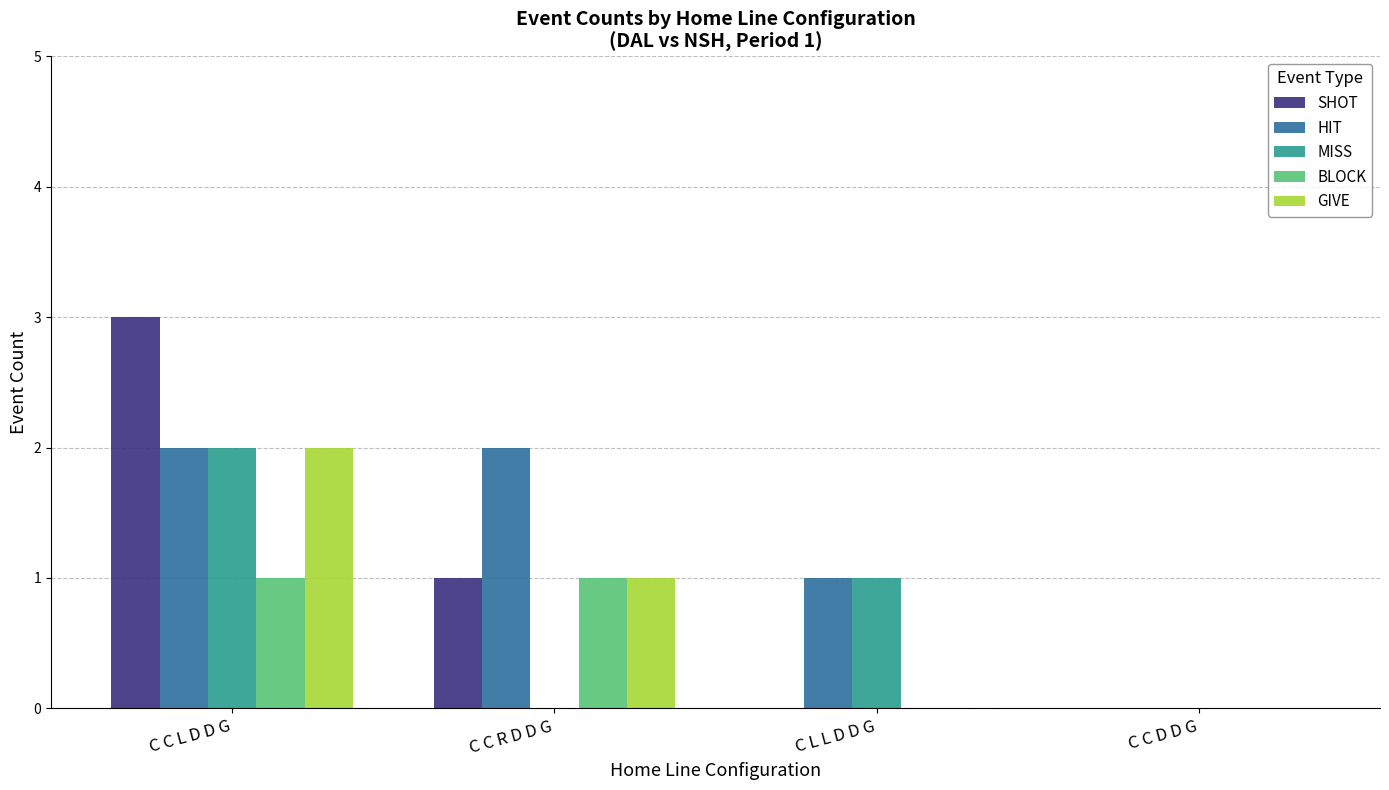

Is the value of BLOCK at C C R D D G greater than the value of GIVE at C C L D D G?

No